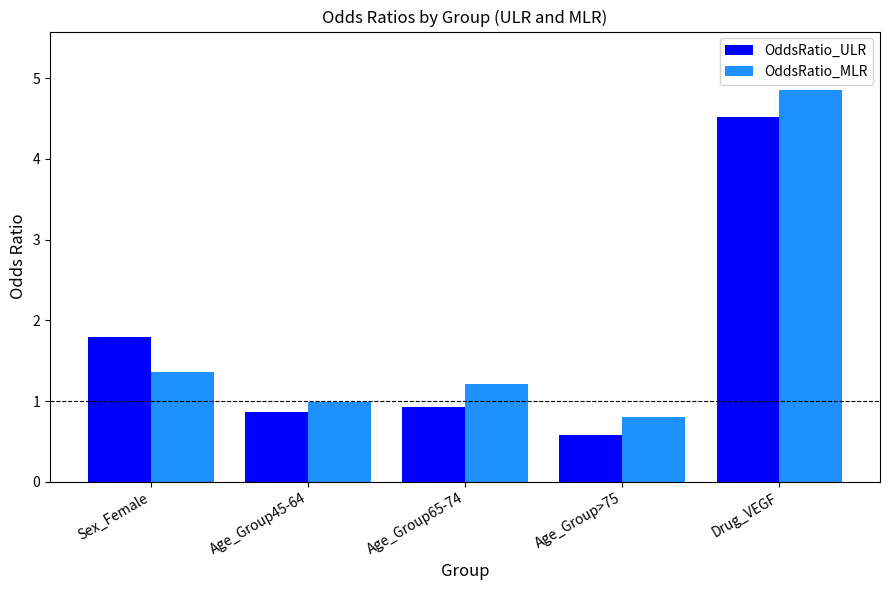

Between Age_Group65-74 and Age_Group>75, which series saw the biggest shift?

OddsRatio_MLR